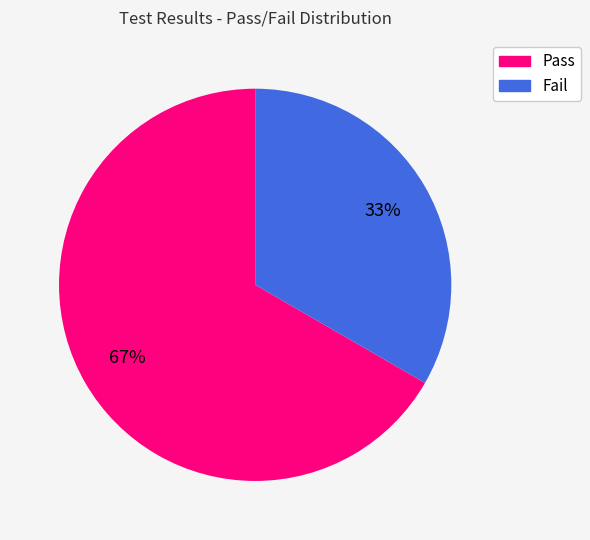

Is it true that Pass is 53% of the pie?

False